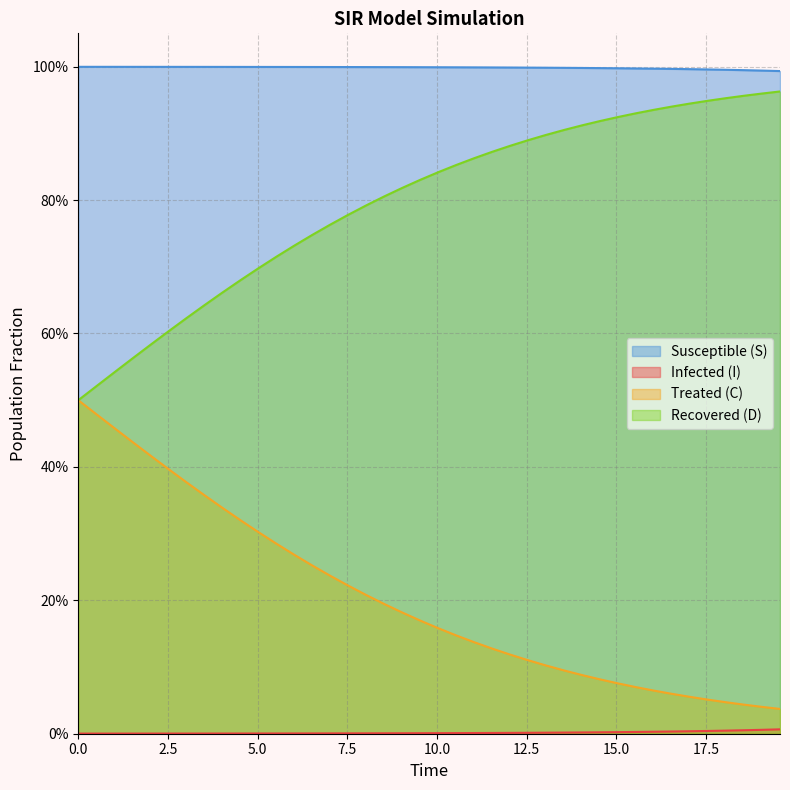

Which series has the largest range (max minus min)?

C